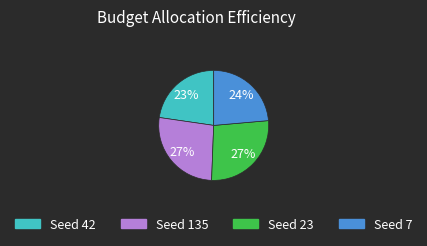

How many slices are in this pie chart?

4